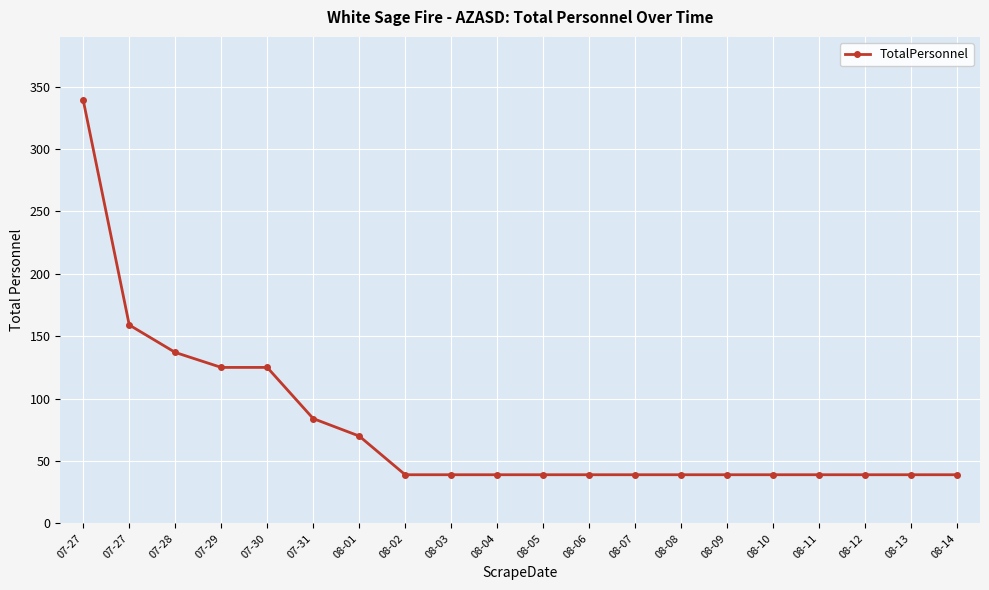

Which category has the highest value across all series?

07-27